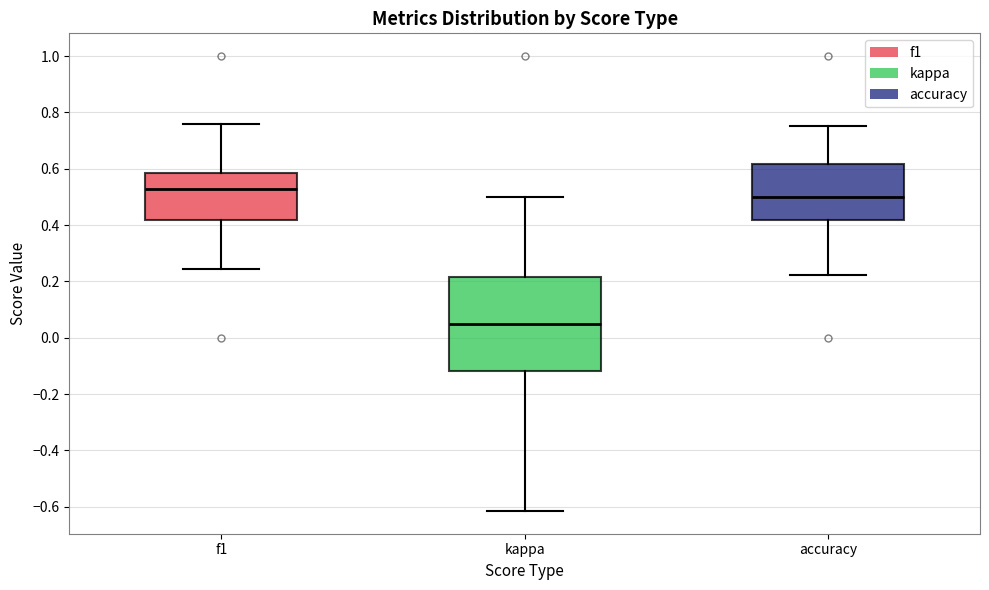

Reading left to right, transcribe this box plot: for each box, give where its median line is, the range the box spans, and where its two whiskers end, as read against the y-axis. The values are not printed on the chart, so give them approximately, as read against the axis.

f1: median 0.52, box 0.42 to 0.58, whiskers 0.24 to 0.76
kappa: median 0.04, box -0.12 to 0.22, whiskers -0.62 to 0.50
accuracy: median 0.50, box 0.42 to 0.62, whiskers 0.22 to 0.76